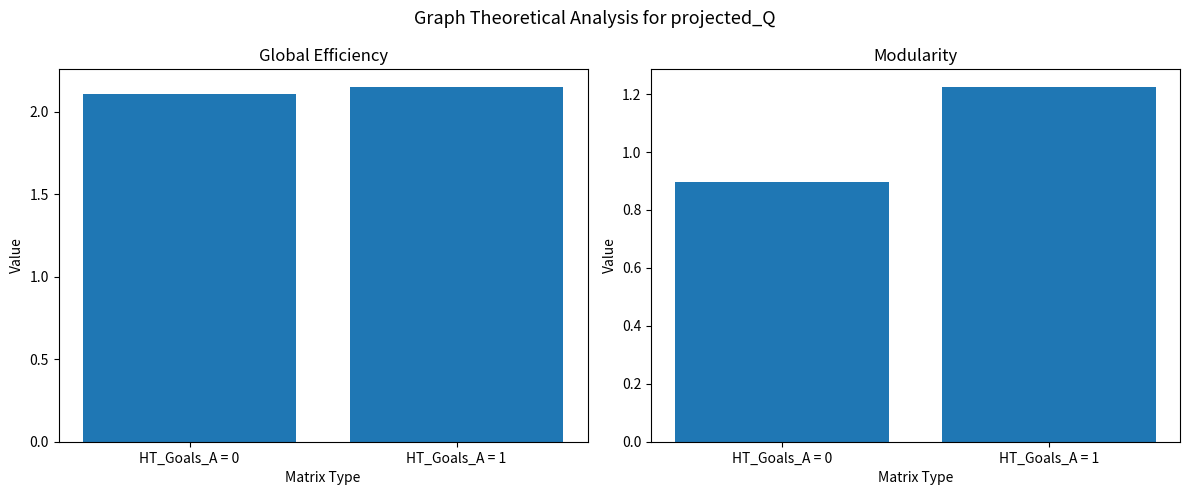

Does the chart contain stacked bars?

No